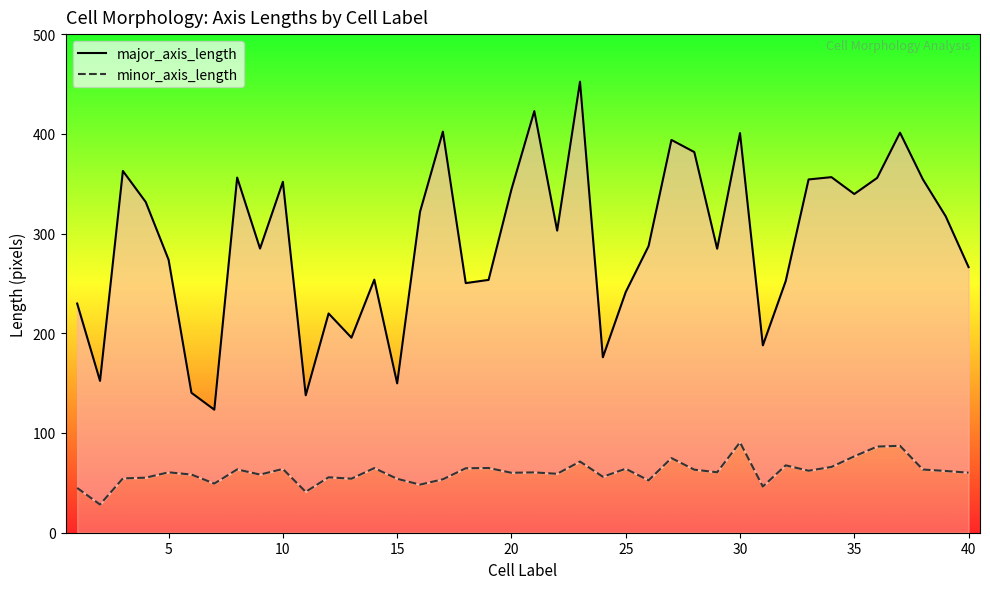

What is the sum of all minor_axis_length values?

2428.1